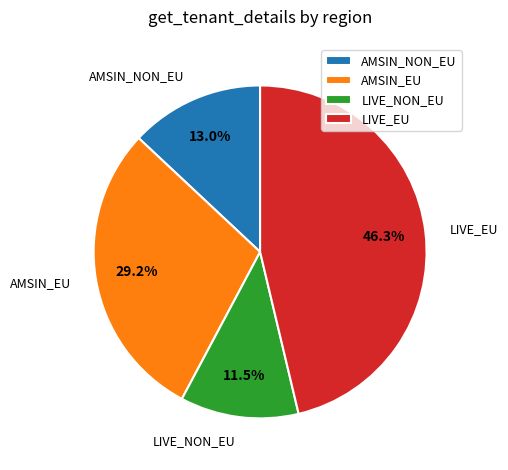

Combined, do AMSIN_EU and LIVE_EU account for over 50%?

Yes